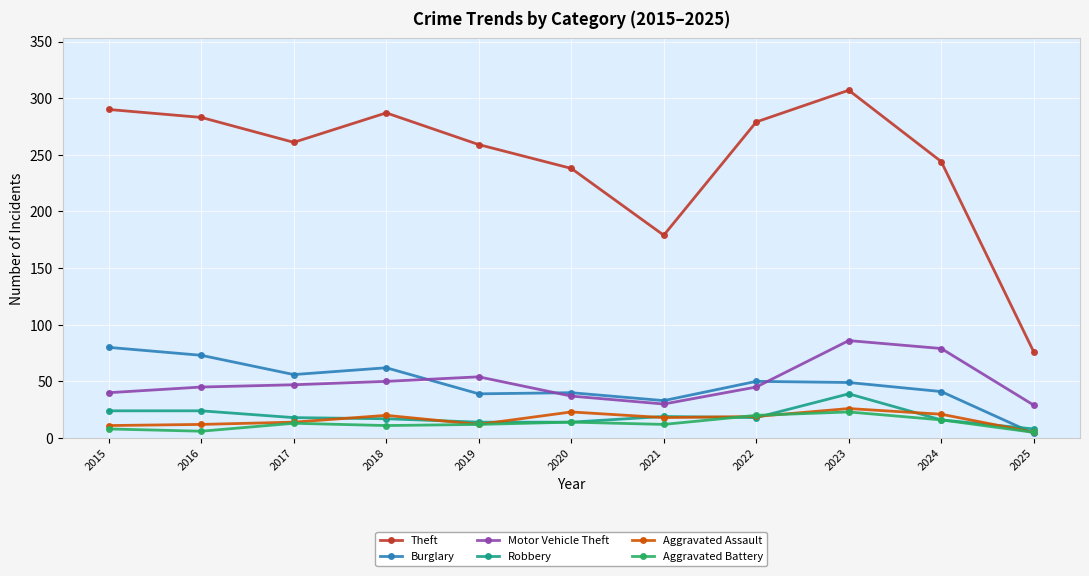

What is the difference between the highest and lowest values at 2022?

261